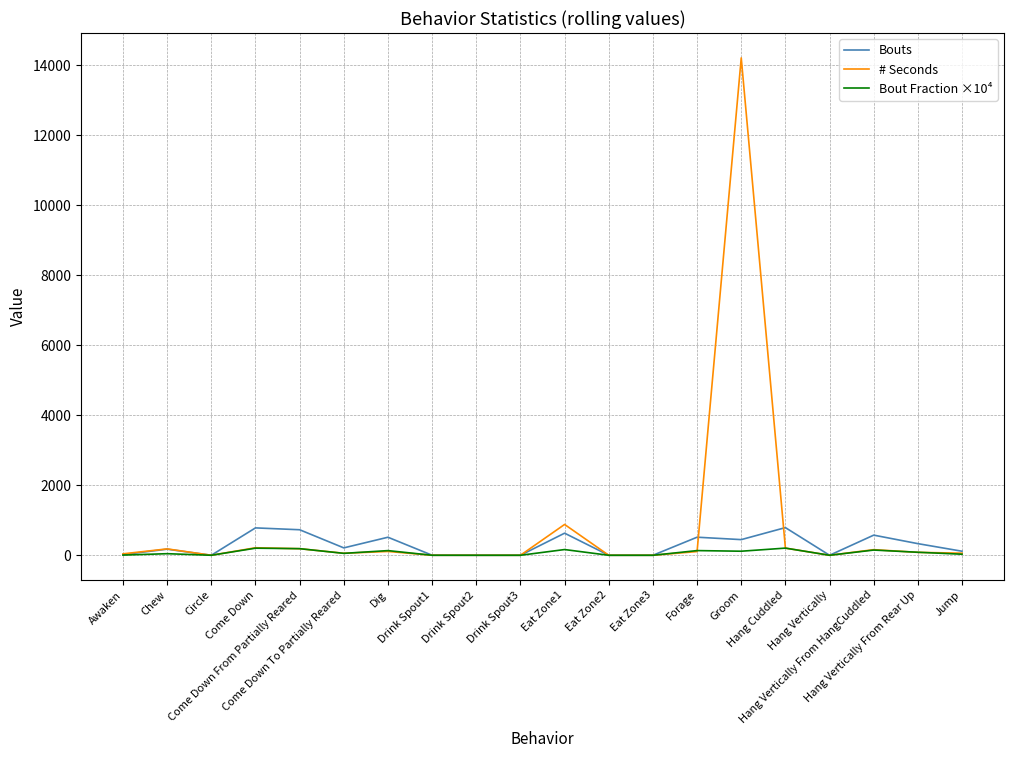

Which series has the widest spread of values?

# Seconds